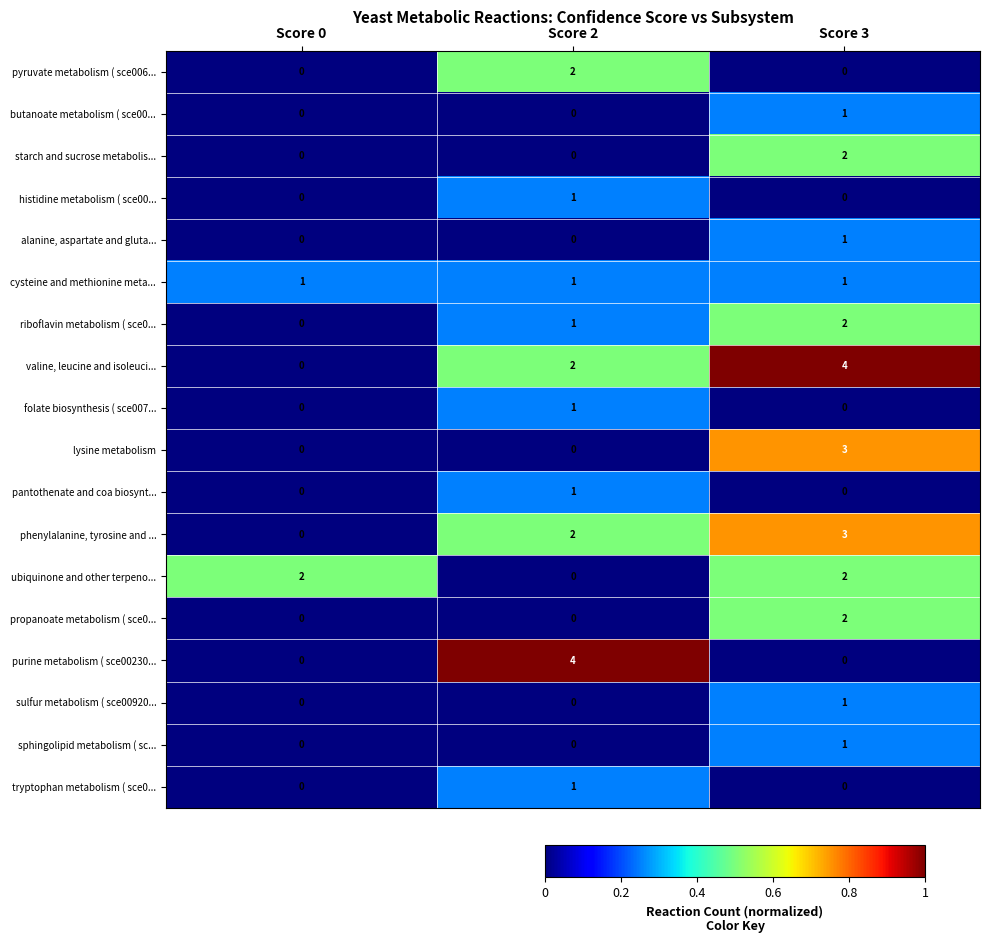

The butanoate metabolism ( sce00... series shows 0 at Score 0. True or false?

True